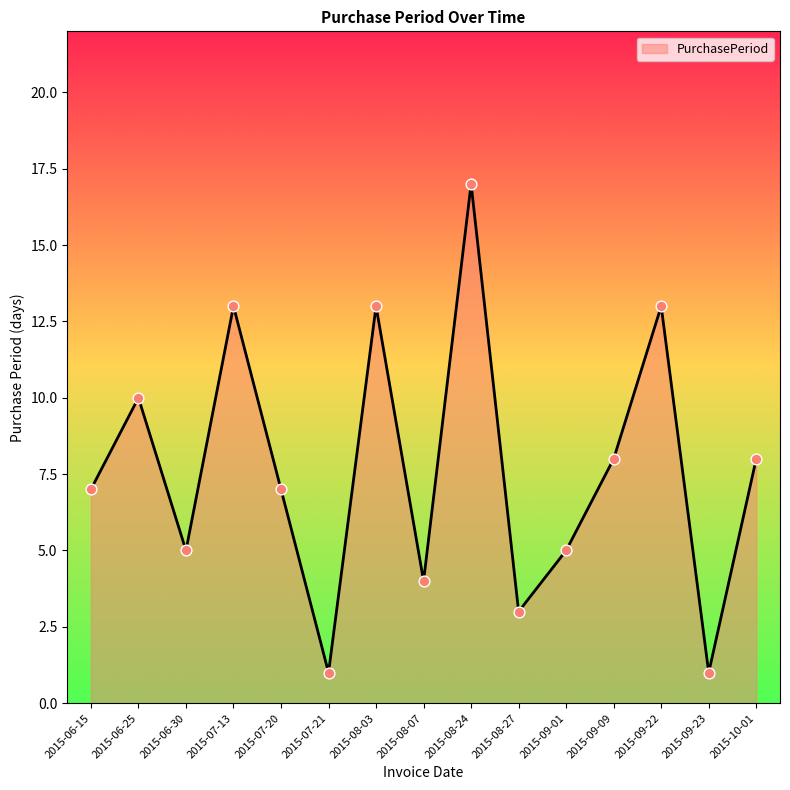

What is the change in value from 2015-07-21 to 2015-09-09?

+7